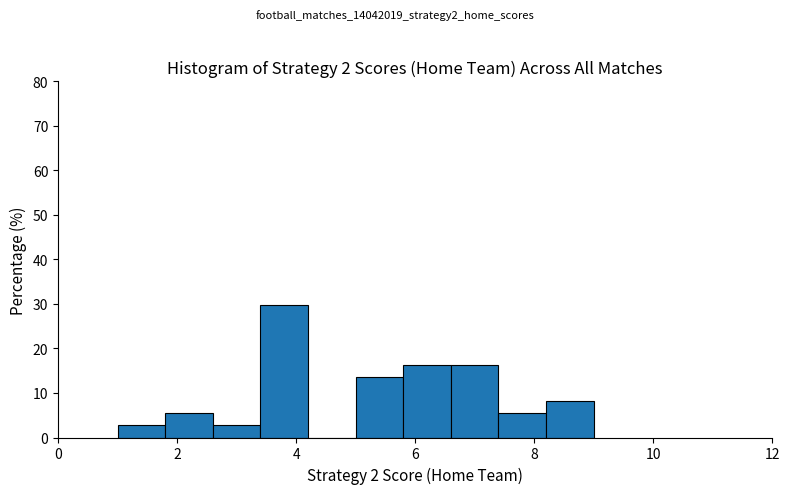

Which range on the x-axis has the tallest bar?

3.4 to 4.2